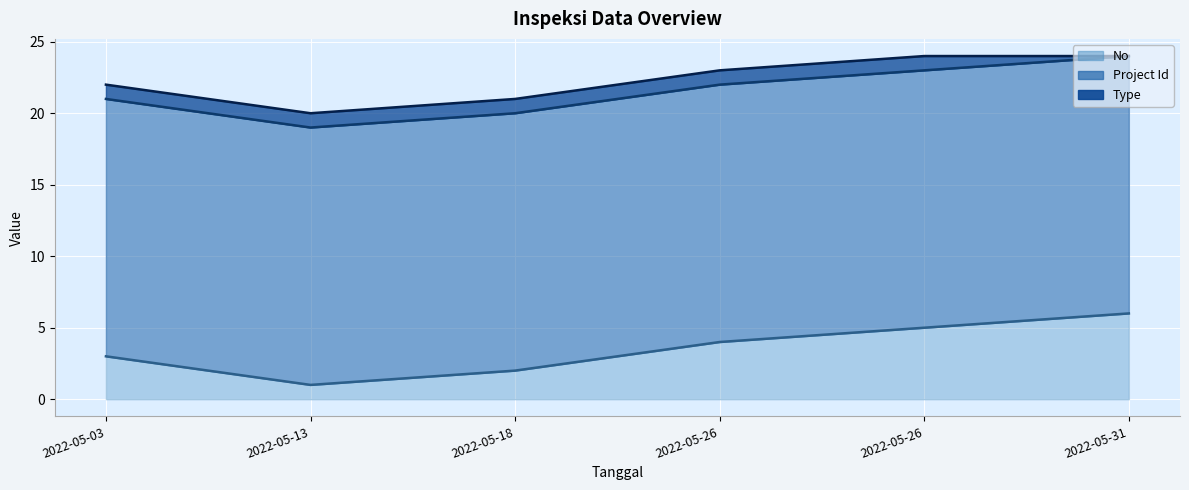

True or false: Project Id has more than 1 interior local peaks.

False